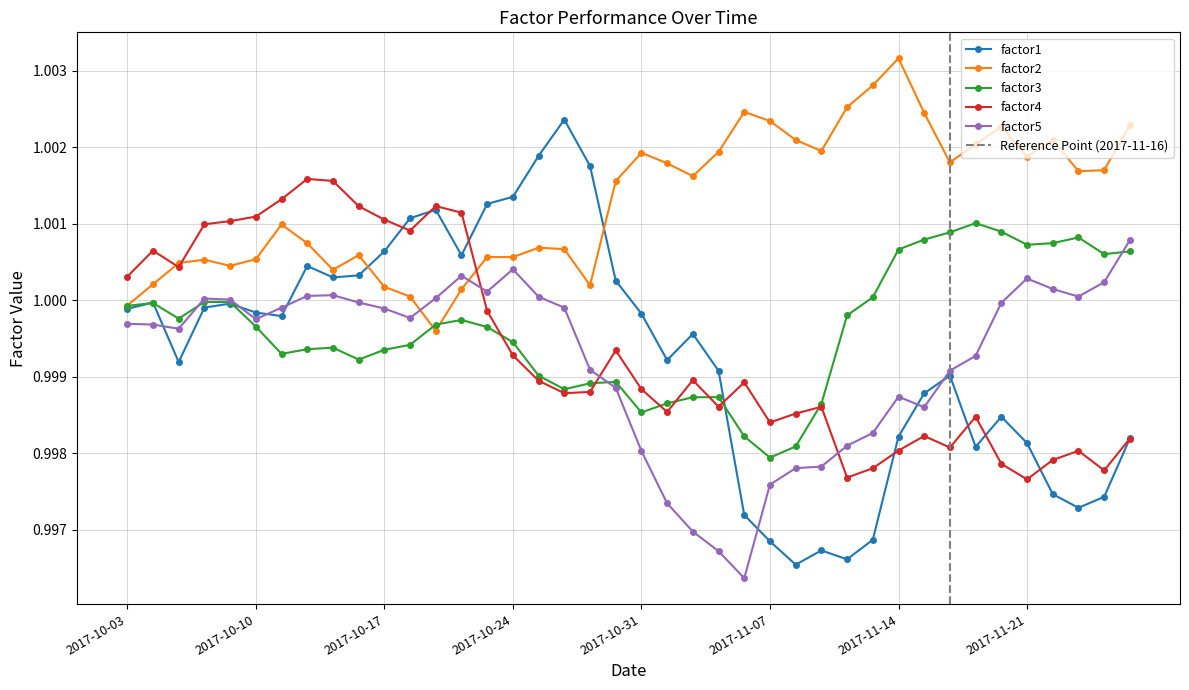

Reading left to right, extract all data points from this chart.

factor1: 2017-10-03=1.0	2017-10-04=1.0	2017-10-05=1.0	2017-10-06=1.0	2017-10-09=1.0	2017-10-10=1.0	2017-10-11=1.0	2017-10-12=1.0	2017-10-13=1.0	2017-10-16=1.0	2017-10-17=1.0	2017-10-18=1.0	2017-10-19=1.0	2017-10-20=1.0	2017-10-23=1.0	2017-10-24=1.0	2017-10-25=1.0	2017-10-26=1.0	2017-10-27=1.0	2017-10-30=1.0	2017-10-31=1.0	2017-11-01=1.0	2017-11-02=1.0	2017-11-03=1.0	2017-11-06=1.0	2017-11-07=1.0	2017-11-08=1.0	2017-11-09=1.0	2017-11-10=1.0	2017-11-13=1.0	2017-11-14=1.0	2017-11-15=1.0	2017-11-16=1.0	2017-11-17=1.0	2017-11-20=1.0	2017-11-21=1.0	2017-11-22=1.0	2017-11-23=1.0	2017-11-24=1.0	2017-11-27=1.0
factor2: 2017-10-03=1.0	2017-10-04=1.0	2017-10-05=1.0	2017-10-06=1.0	2017-10-09=1.0	2017-10-10=1.0	2017-10-11=1.0	2017-10-12=1.0	2017-10-13=1.0	2017-10-16=1.0	2017-10-17=1.0	2017-10-18=1.0	2017-10-19=1.0	2017-10-20=1.0	2017-10-23=1.0	2017-10-24=1.0	2017-10-25=1.0	2017-10-26=1.0	2017-10-27=1.0	2017-10-30=1.0	2017-10-31=1.0	2017-11-01=1.0	2017-11-02=1.0	2017-11-03=1.0	2017-11-06=1.0	2017-11-07=1.0	2017-11-08=1.0	2017-11-09=1.0	2017-11-10=1.0	2017-11-13=1.0	2017-11-14=1.0	2017-11-15=1.0	2017-11-16=1.0	2017-11-17=1.0	2017-11-20=1.0	2017-11-21=1.0	2017-11-22=1.0	2017-11-23=1.0	2017-11-24=1.0	2017-11-27=1.0
factor3: 2017-10-03=1.0	2017-10-04=1.0	2017-10-05=1.0	2017-10-06=1.0	2017-10-09=1.0	2017-10-10=1.0	2017-10-11=1.0	2017-10-12=1.0	2017-10-13=1.0	2017-10-16=1.0	2017-10-17=1.0	2017-10-18=1.0	2017-10-19=1.0	2017-10-20=1.0	2017-10-23=1.0	2017-10-24=1.0	2017-10-25=1.0	2017-10-26=1.0	2017-10-27=1.0	2017-10-30=1.0	2017-10-31=1.0	2017-11-01=1.0	2017-11-02=1.0	2017-11-03=1.0	2017-11-06=1.0	2017-11-07=1.0	2017-11-08=1.0	2017-11-09=1.0	2017-11-10=1.0	2017-11-13=1.0	2017-11-14=1.0	2017-11-15=1.0	2017-11-16=1.0	2017-11-17=1.0	2017-11-20=1.0	2017-11-21=1.0	2017-11-22=1.0	2017-11-23=1.0	2017-11-24=1.0	2017-11-27=1.0
factor4: 2017-10-03=1.0	2017-10-04=1.0	2017-10-05=1.0	2017-10-06=1.0	2017-10-09=1.0	2017-10-10=1.0	2017-10-11=1.0	2017-10-12=1.0	2017-10-13=1.0	2017-10-16=1.0	2017-10-17=1.0	2017-10-18=1.0	2017-10-19=1.0	2017-10-20=1.0	2017-10-23=1.0	2017-10-24=1.0	2017-10-25=1.0	2017-10-26=1.0	2017-10-27=1.0	2017-10-30=1.0	2017-10-31=1.0	2017-11-01=1.0	2017-11-02=1.0	2017-11-03=1.0	2017-11-06=1.0	2017-11-07=1.0	2017-11-08=1.0	2017-11-09=1.0	2017-11-10=1.0	2017-11-13=1.0	2017-11-14=1.0	2017-11-15=1.0	2017-11-16=1.0	2017-11-17=1.0	2017-11-20=1.0	2017-11-21=1.0	2017-11-22=1.0	2017-11-23=1.0	2017-11-24=1.0	2017-11-27=1.0
factor5: 2017-10-03=1.0	2017-10-04=1.0	2017-10-05=1.0	2017-10-06=1.0	2017-10-09=1.0	2017-10-10=1.0	2017-10-11=1.0	2017-10-12=1.0	2017-10-13=1.0	2017-10-16=1.0	2017-10-17=1.0	2017-10-18=1.0	2017-10-19=1.0	2017-10-20=1.0	2017-10-23=1.0	2017-10-24=1.0	2017-10-25=1.0	2017-10-26=1.0	2017-10-27=1.0	2017-10-30=1.0	2017-10-31=1.0	2017-11-01=1.0	2017-11-02=1.0	2017-11-03=1.0	2017-11-06=1.0	2017-11-07=1.0	2017-11-08=1.0	2017-11-09=1.0	2017-11-10=1.0	2017-11-13=1.0	2017-11-14=1.0	2017-11-15=1.0	2017-11-16=1.0	2017-11-17=1.0	2017-11-20=1.0	2017-11-21=1.0	2017-11-22=1.0	2017-11-23=1.0	2017-11-24=1.0	2017-11-27=1.0